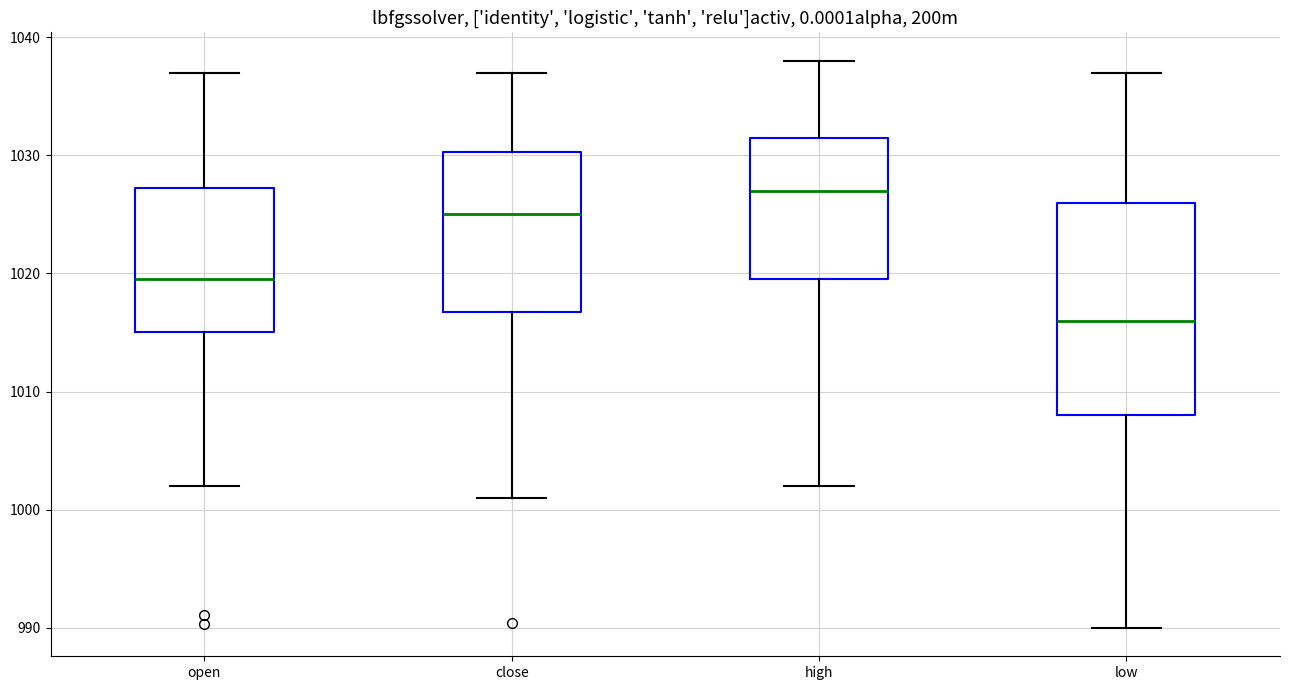

Comparing the boxes themselves (not the whiskers), which one is the tallest?

low